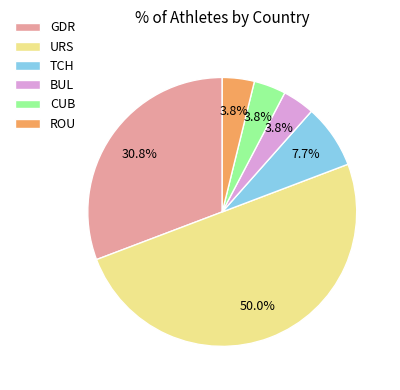

Which slice is the largest?

URS